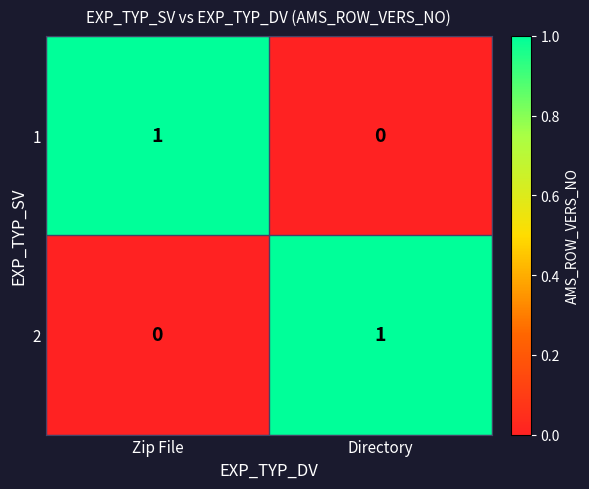

What is the spread (max minus min) of values at Zip File?

1